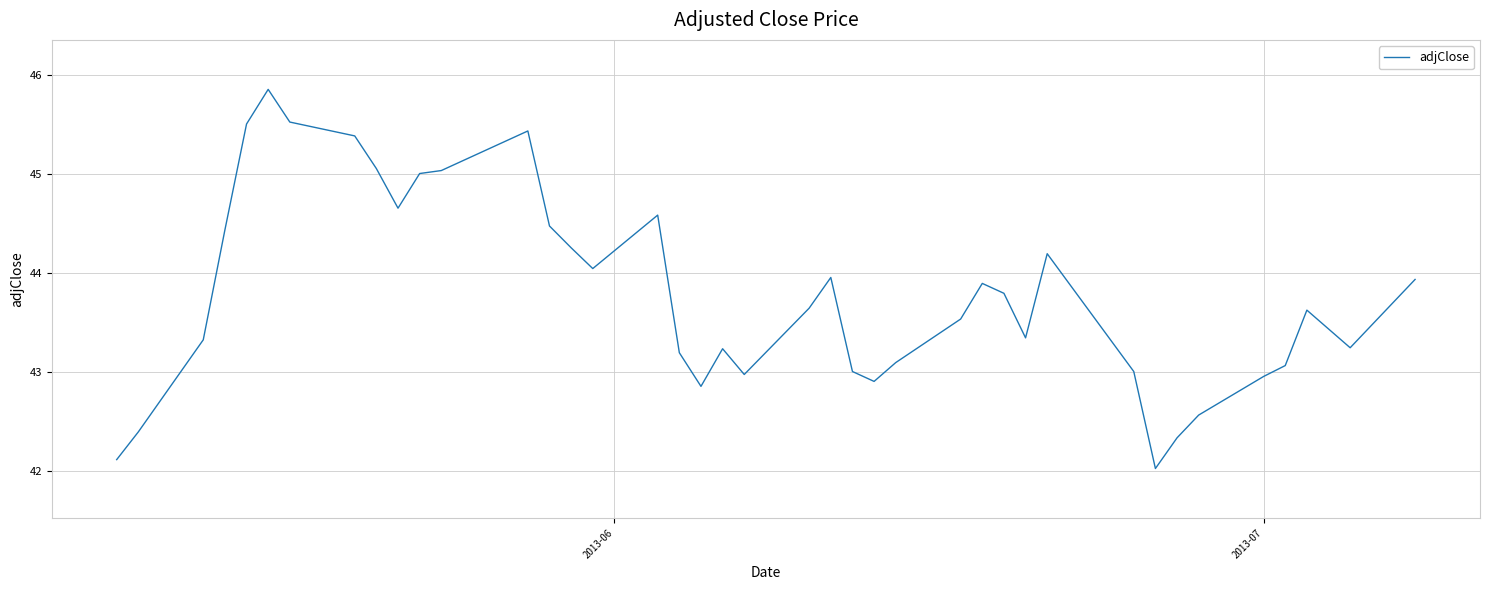

What is the minimum value shown in the chart?

42.0